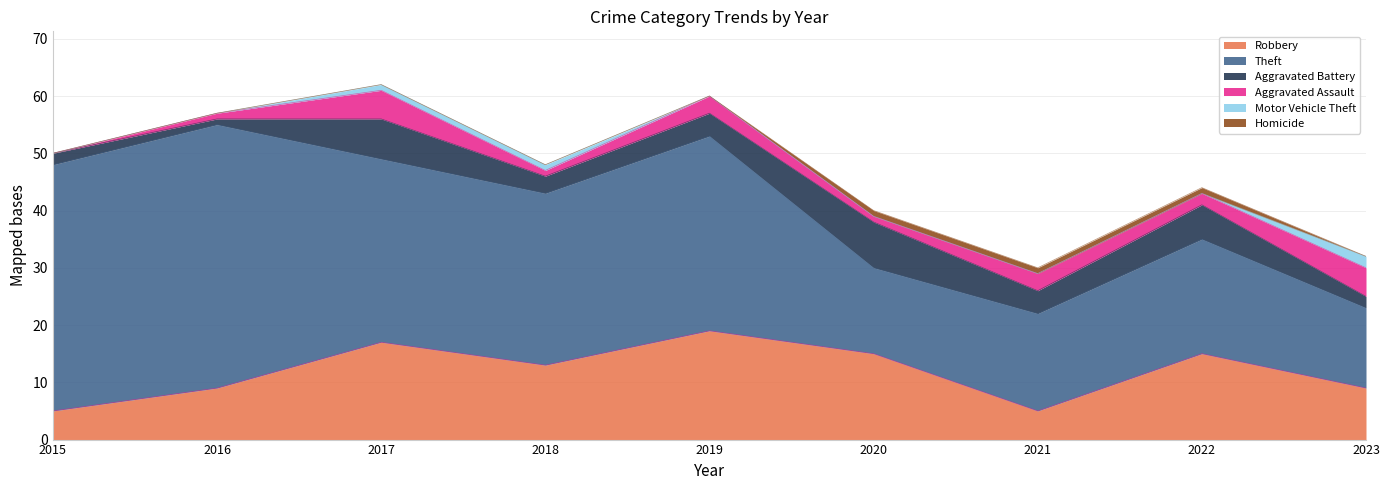

Does the chart have visible grid lines?

Yes